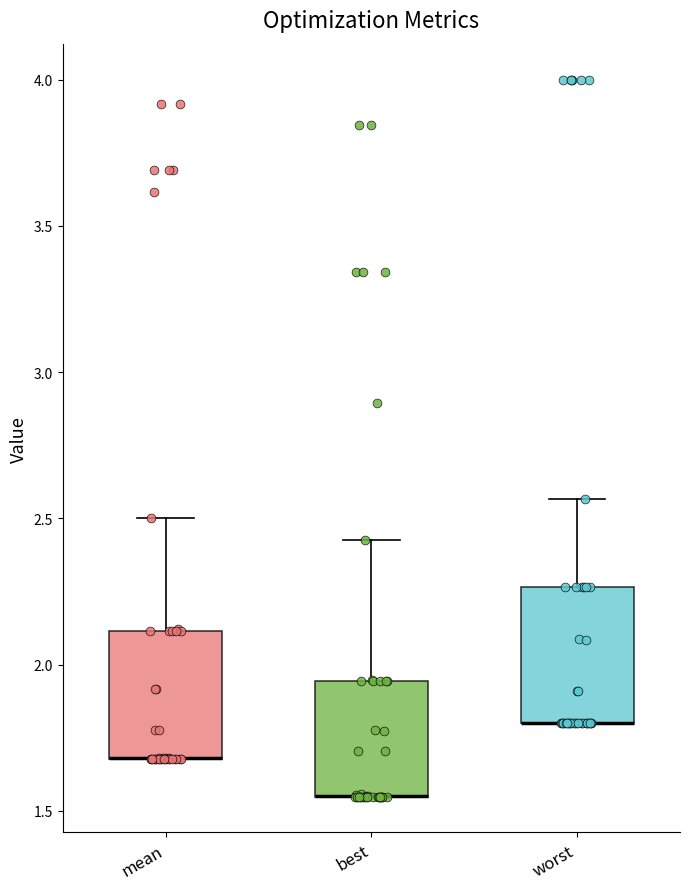

Where does the upper whisker of the box for mean end on the y-axis? The values are not printed on the chart, so give them approximately, as read against the axis.

2.50